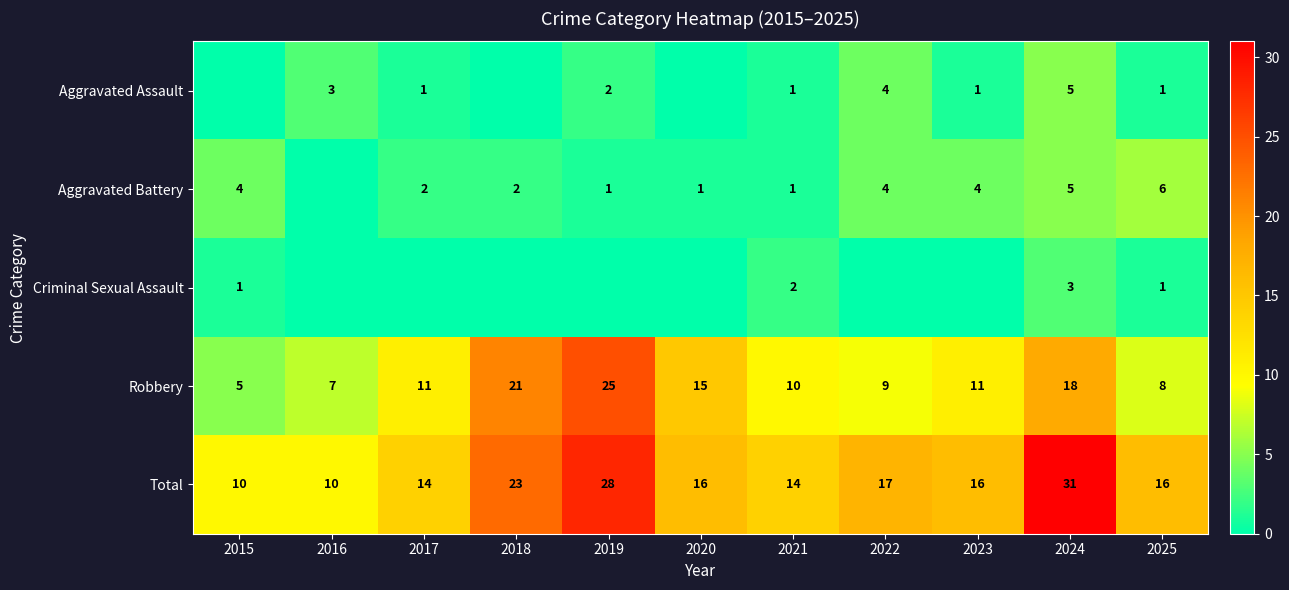

What is the minimum value for Total?

10